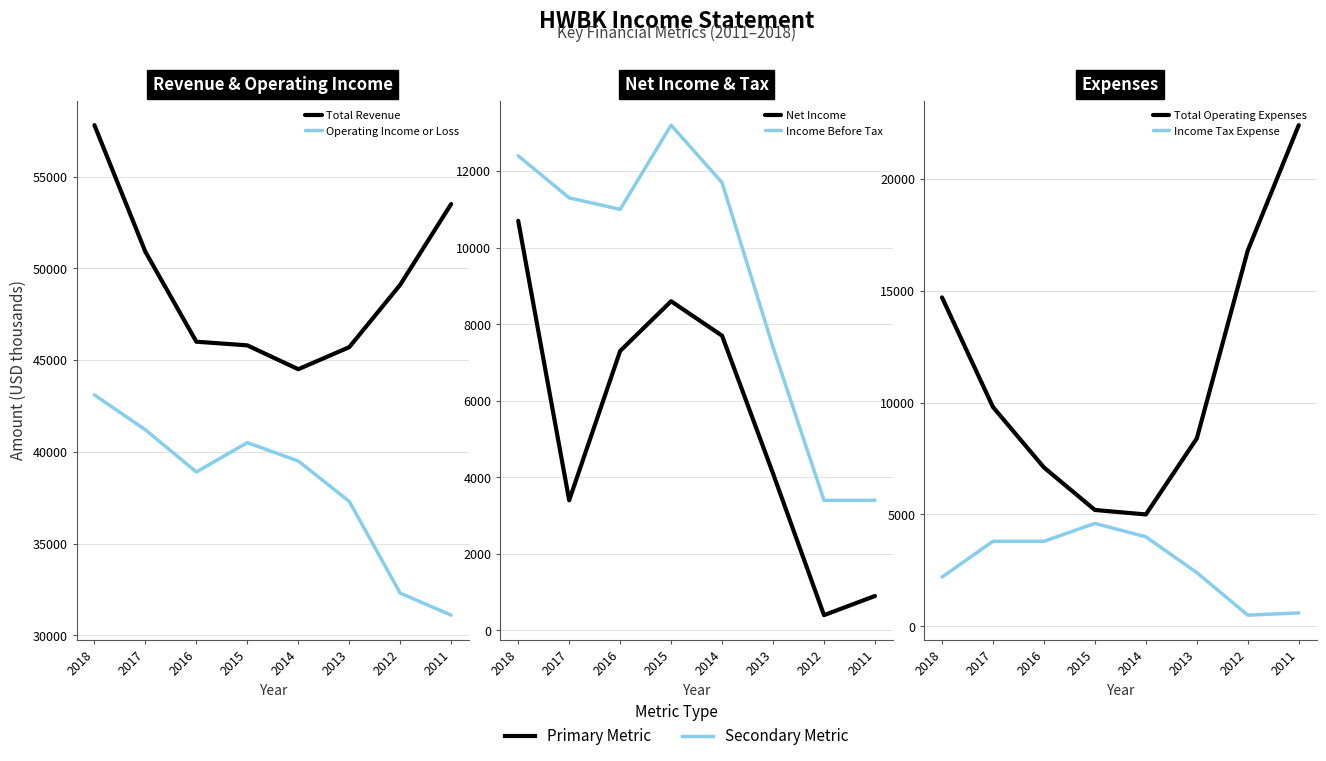

What is the sum of the Total Operating Expenses values at 2015 and 2017?

15000